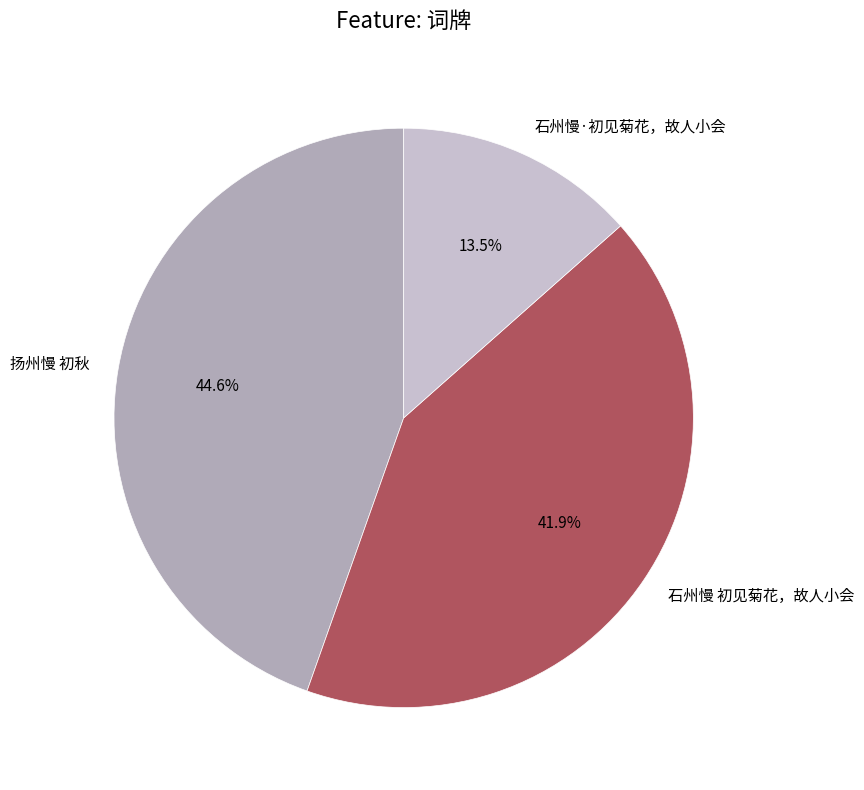

Rank the categories by value from lowest to highest.

石州慢·初见菊花，故人小会, 石州慢 初见菊花，故人小会, 扬州慢 初秋